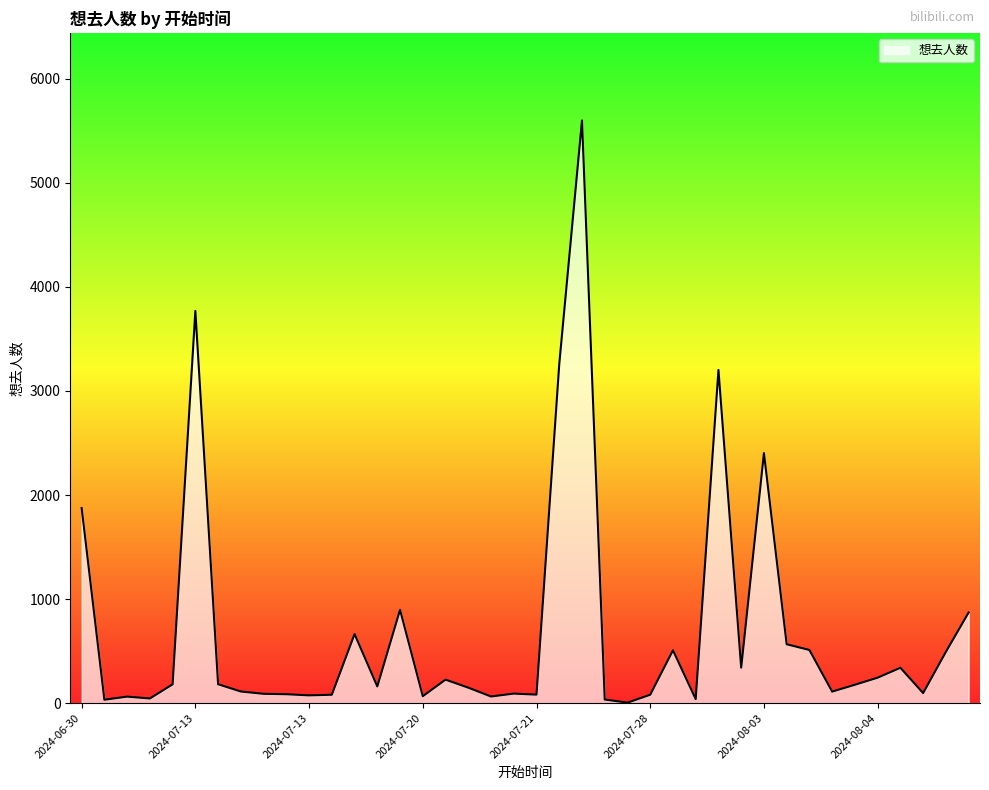

Does the chart have visible grid lines?

No